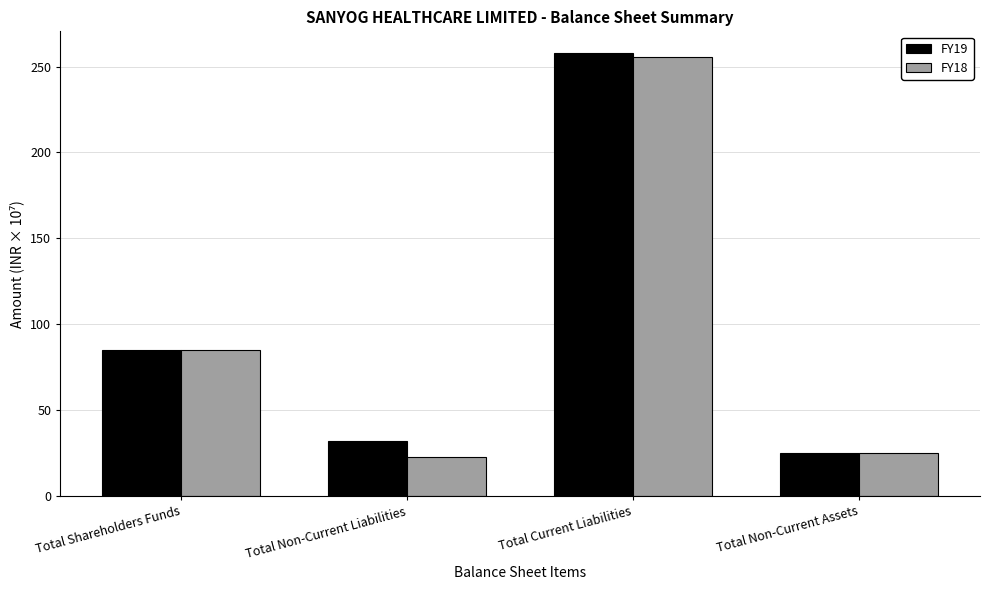

How many bars are there in total?

8